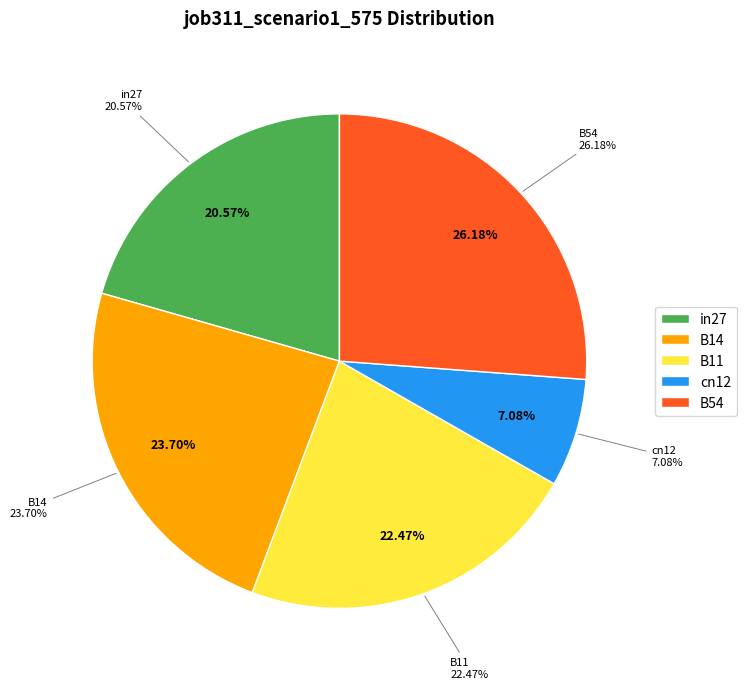

Rank the categories by value from lowest to highest.

cn12, in27, B11, B14, B54